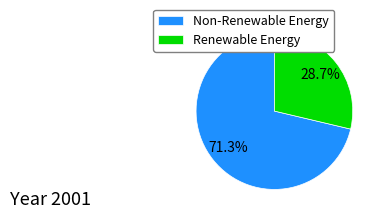

Which category accounts for the majority?

Non-Renewable Energy